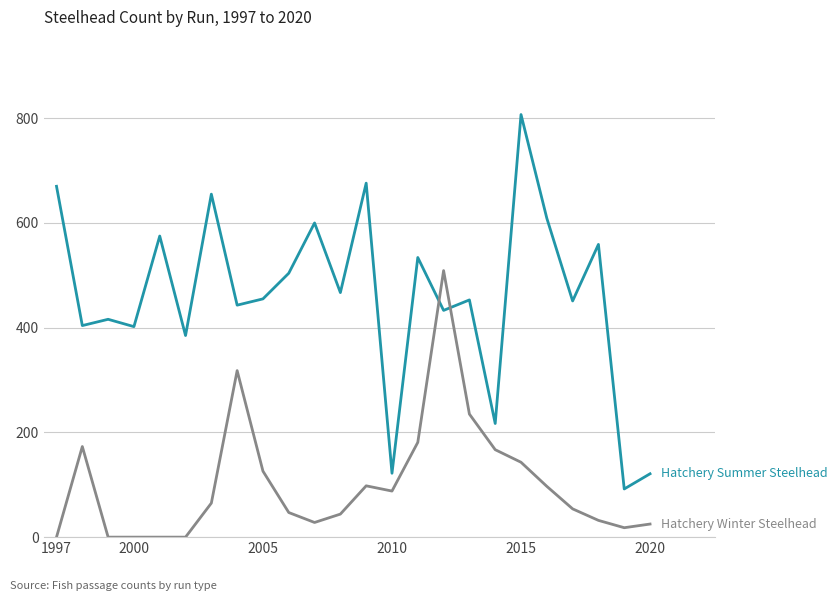

Is this an area chart (filled region under the line)?

No